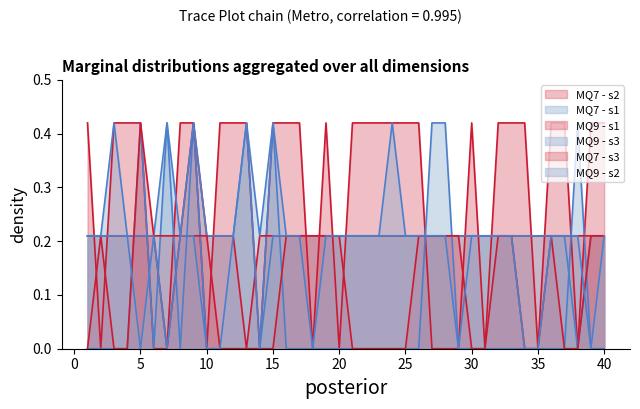

How many times do MQ7 - s3 and MQ9 - s3 cross each other?

2